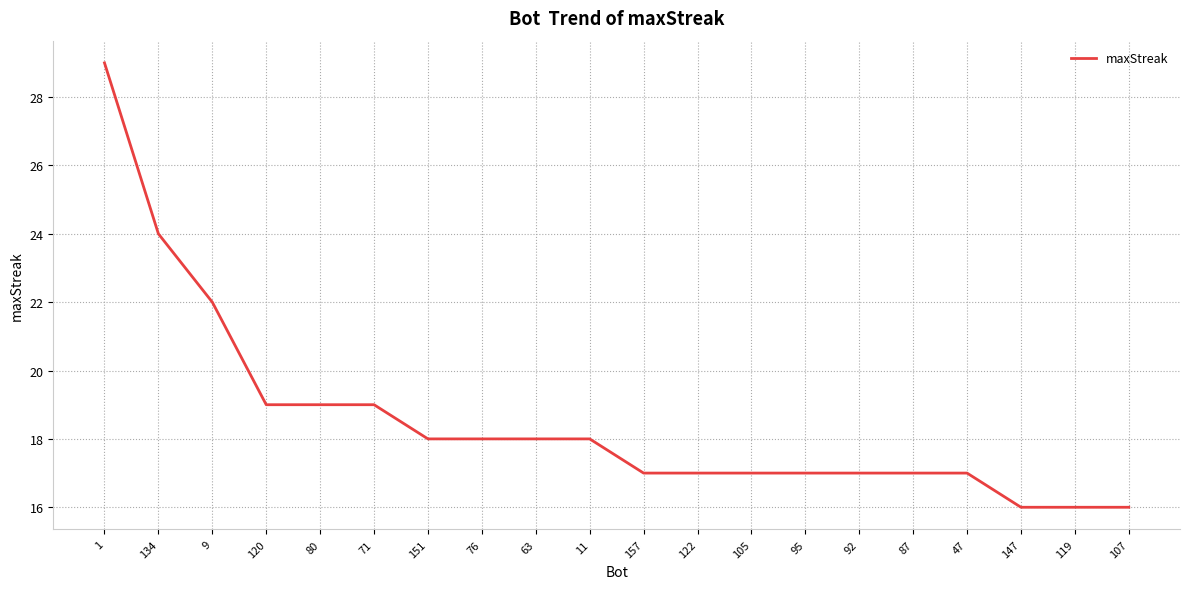

The chart shows a value of 17 at 92. True or false?

True